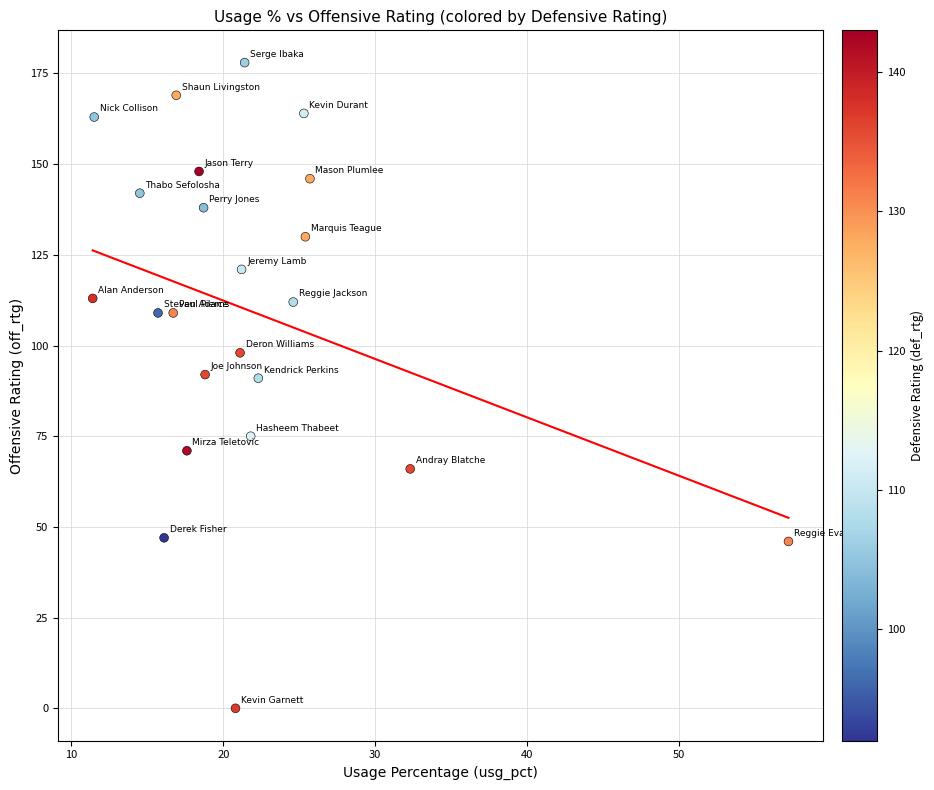

What is the range of Y values (max minus min)?

178